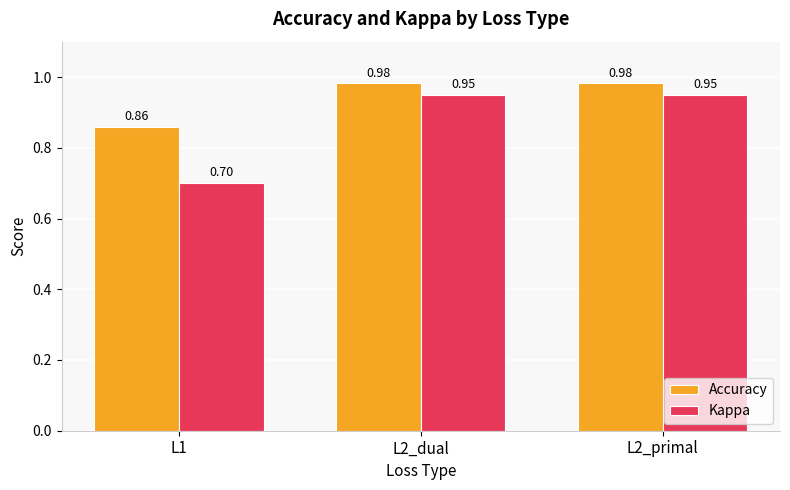

Rank the series by their average value, from lowest to highest.

Kappa, Accuracy